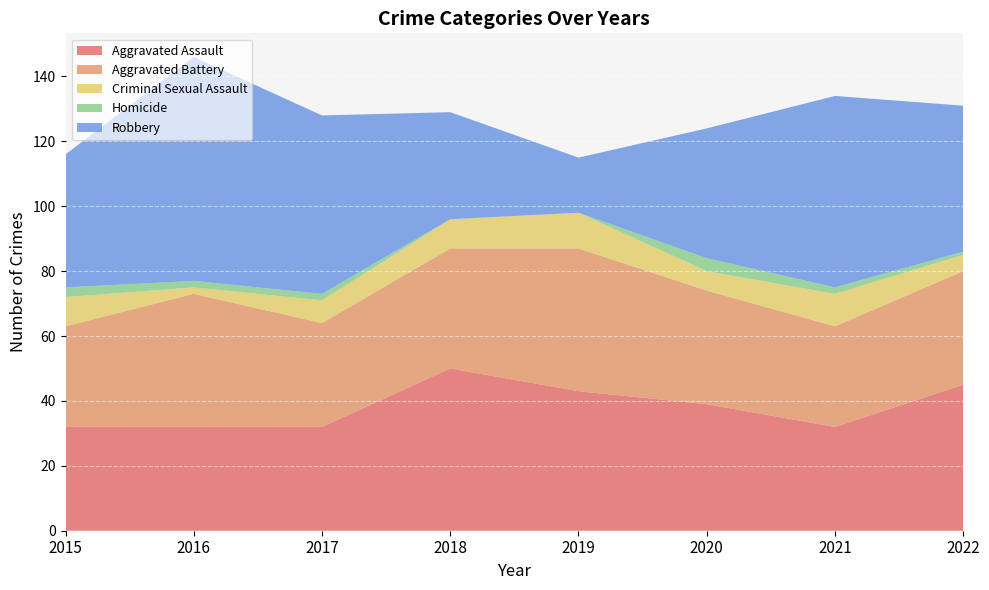

Reading left to right, what are all the values shown in this chart?

Aggravated Assault: 2015=32	2016=32	2017=32	2018=50	2019=43	2020=39	2021=32	2022=45
Aggravated Battery: 2015=31	2016=41	2017=32	2018=37	2019=44	2020=35	2021=31	2022=35
Criminal Sexual Assault: 2015=9	2016=2	2017=7	2018=9	2019=11	2020=6	2021=10	2022=5
Homicide: 2015=3	2016=2	2017=2	2018=0	2019=0	2020=4	2021=2	2022=1
Robbery: 2015=41	2016=69	2017=55	2018=33	2019=17	2020=40	2021=59	2022=45